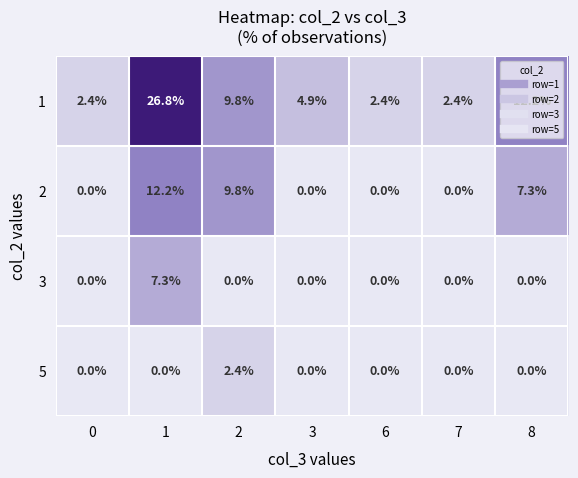

True or false: 1 has a value of 3.5 at 7.

False